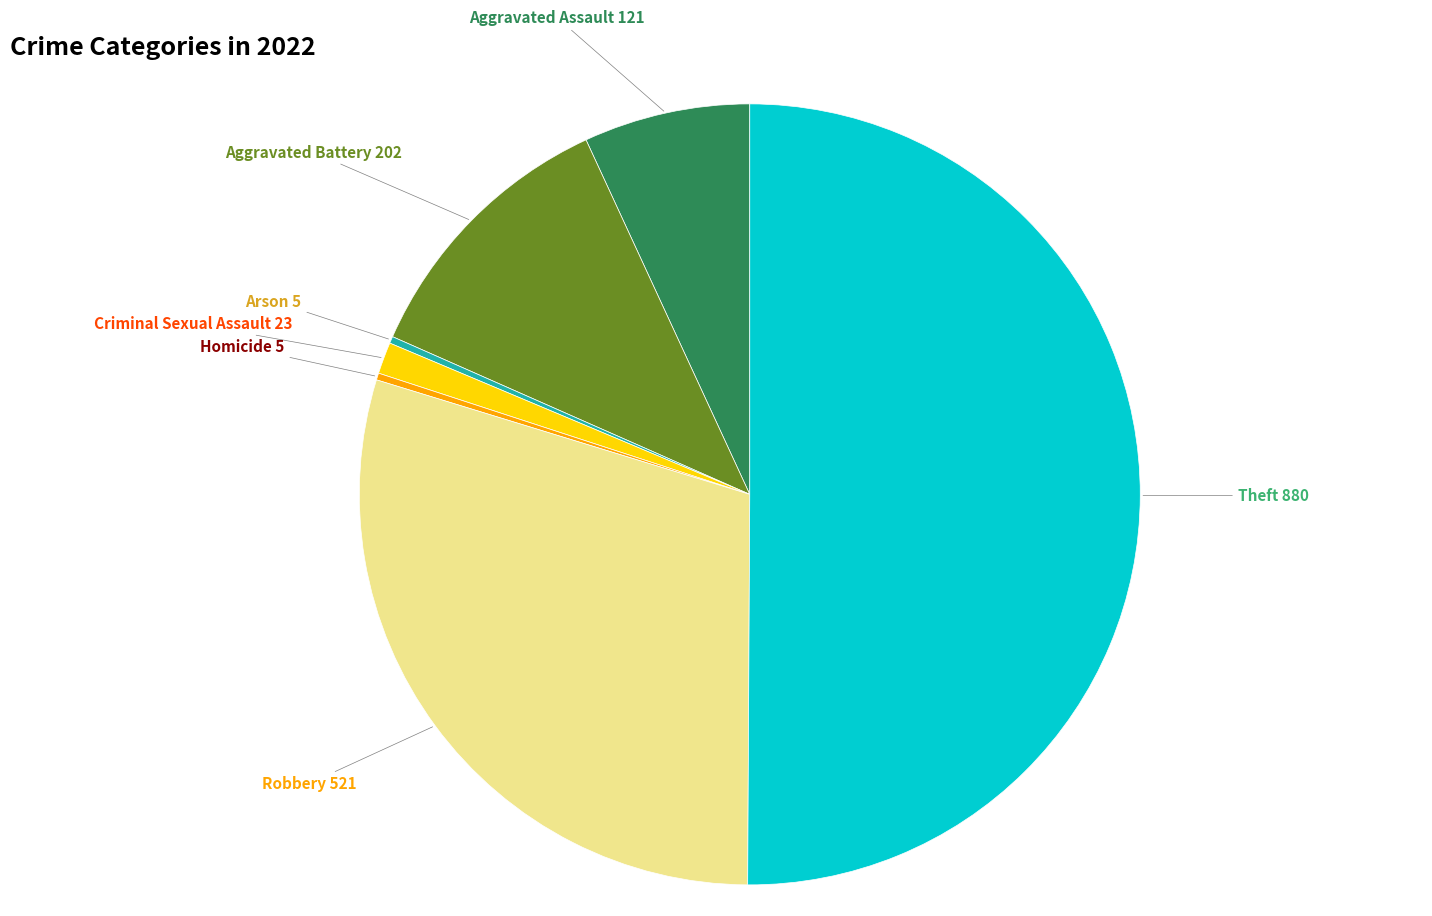

Which slice represents more than half of the pie?

Theft